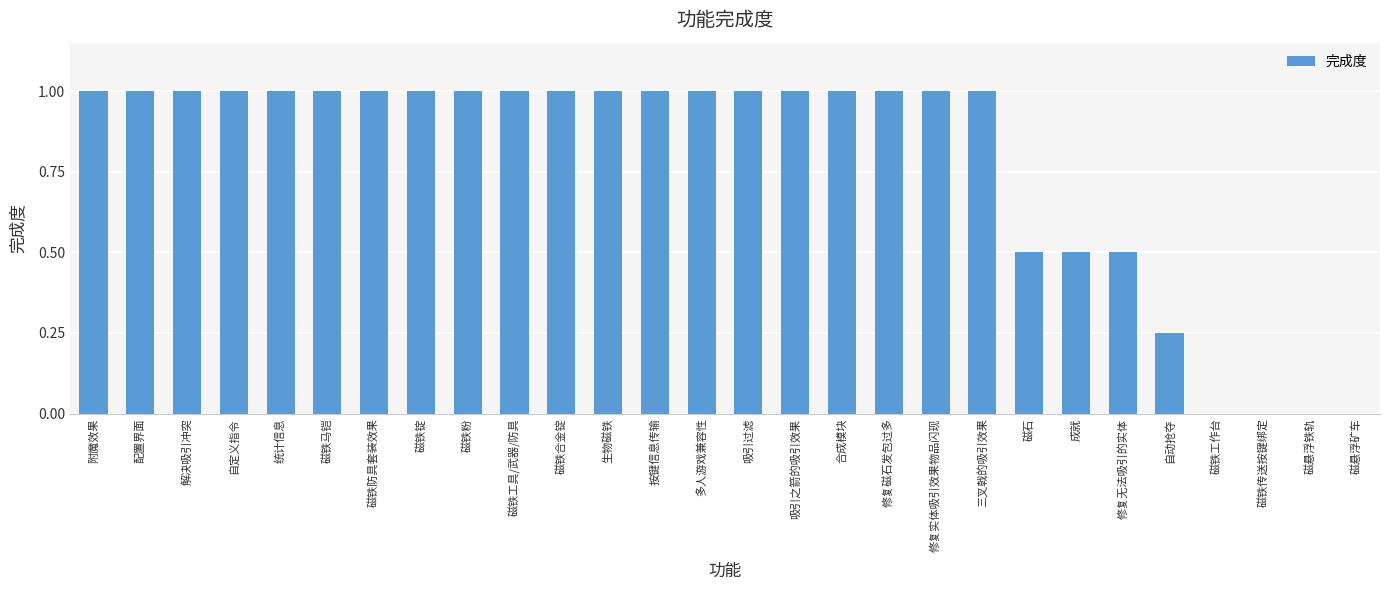

What is the ratio of the value at 磁铁粉 to the value at 多人游戏兼容性?

1.0